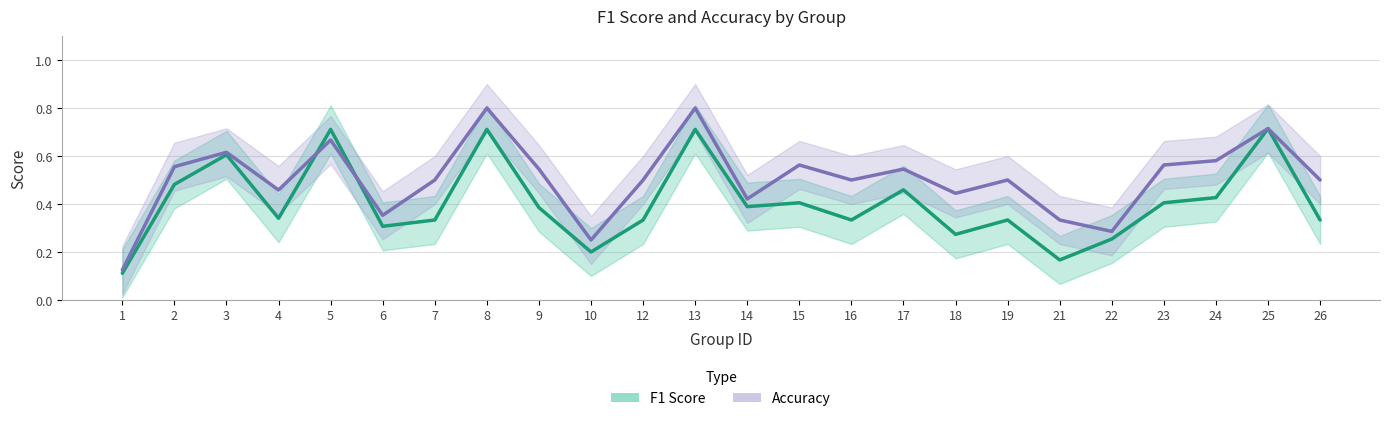

Which series ends up on top after the final intersection of F1 Score and Accuracy?

Accuracy